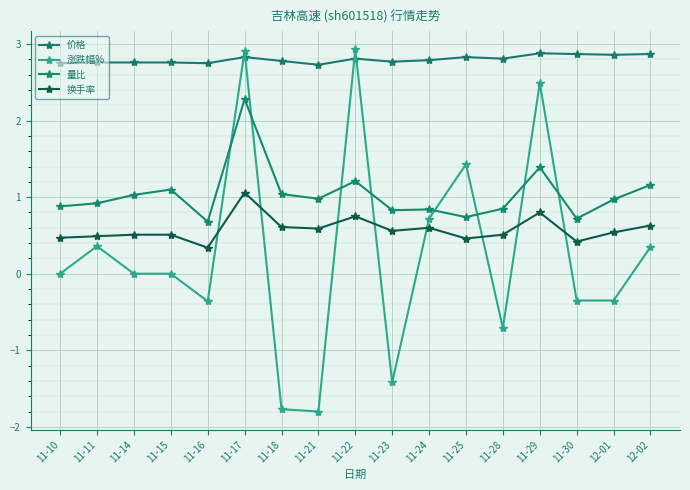

How many times do 价格 and 涨跌幅% cross each other?

4